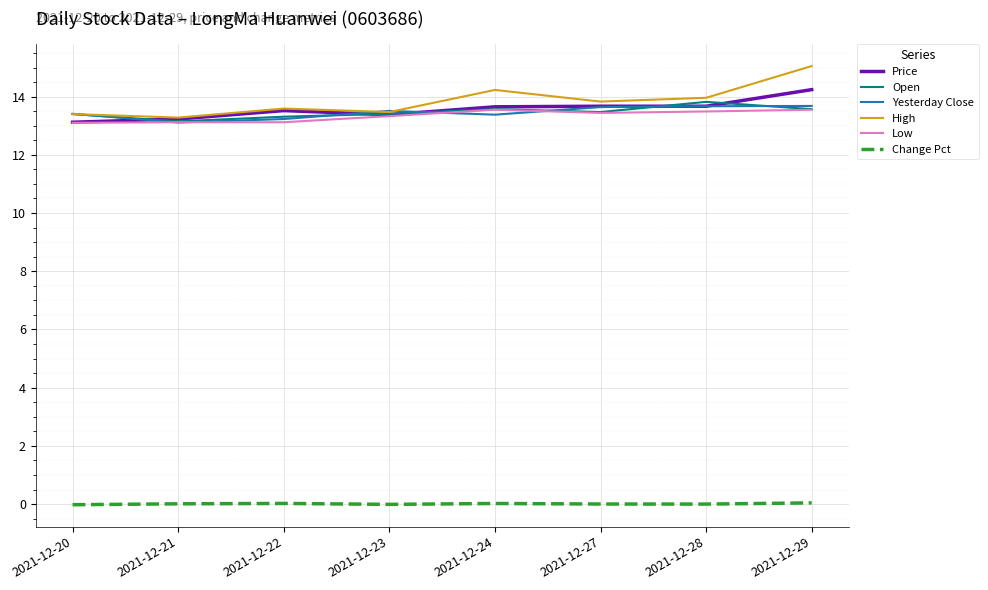

The value of Open at 2021-12-29 is 13.6. True or false?

True